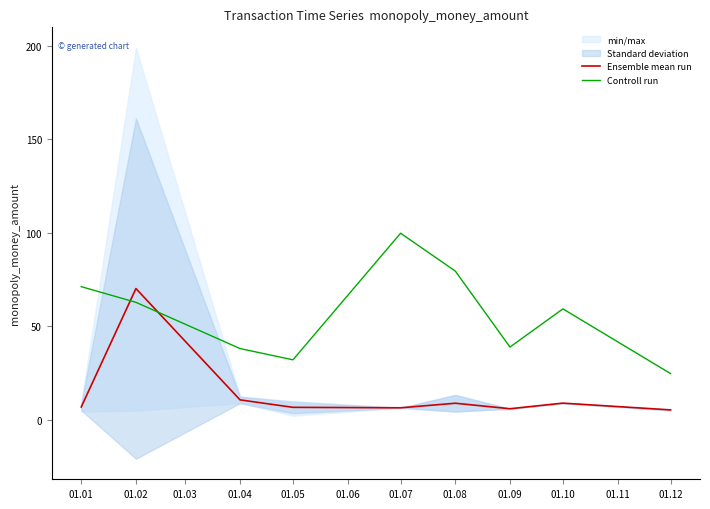

At how many categories does at least one series exceed 60?

4